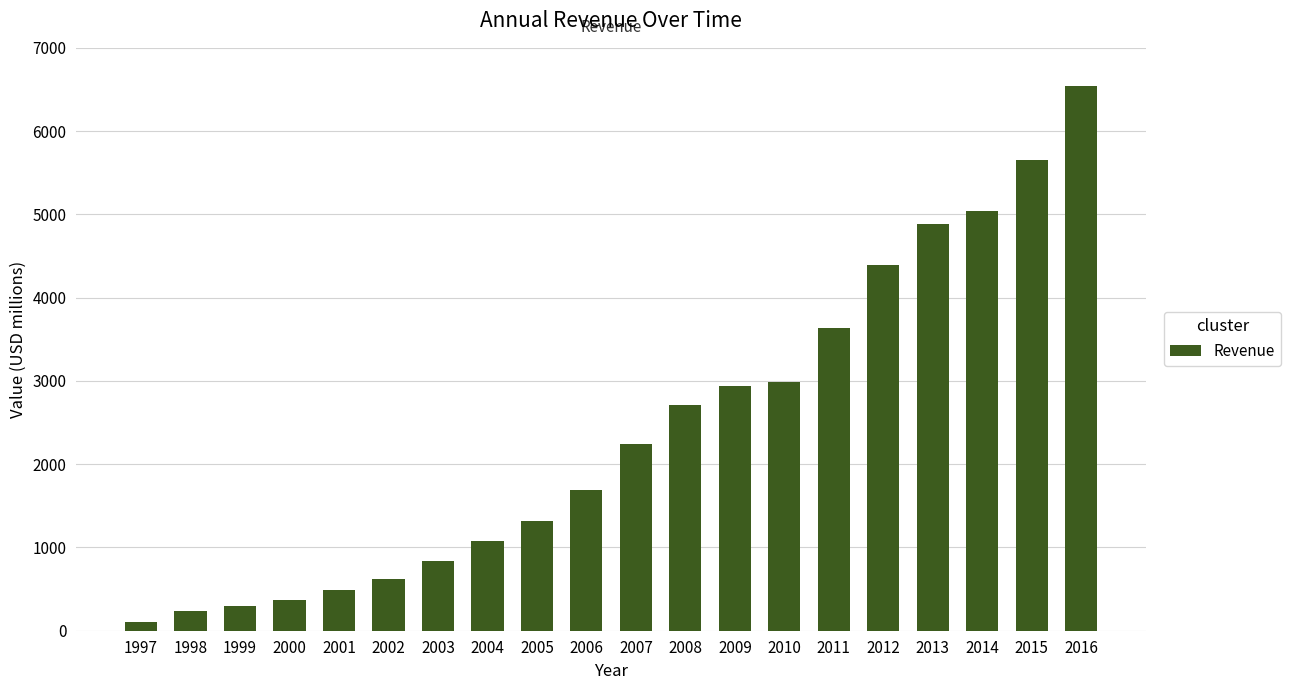

The value at 2013 is 6671.3. True or false?

False